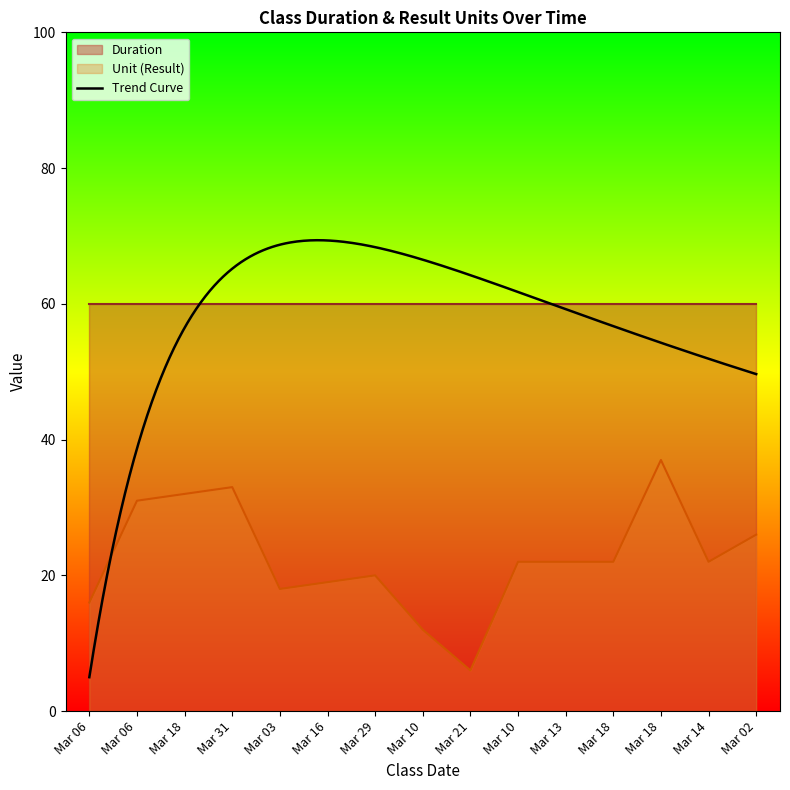

What is the sum of all values?

338